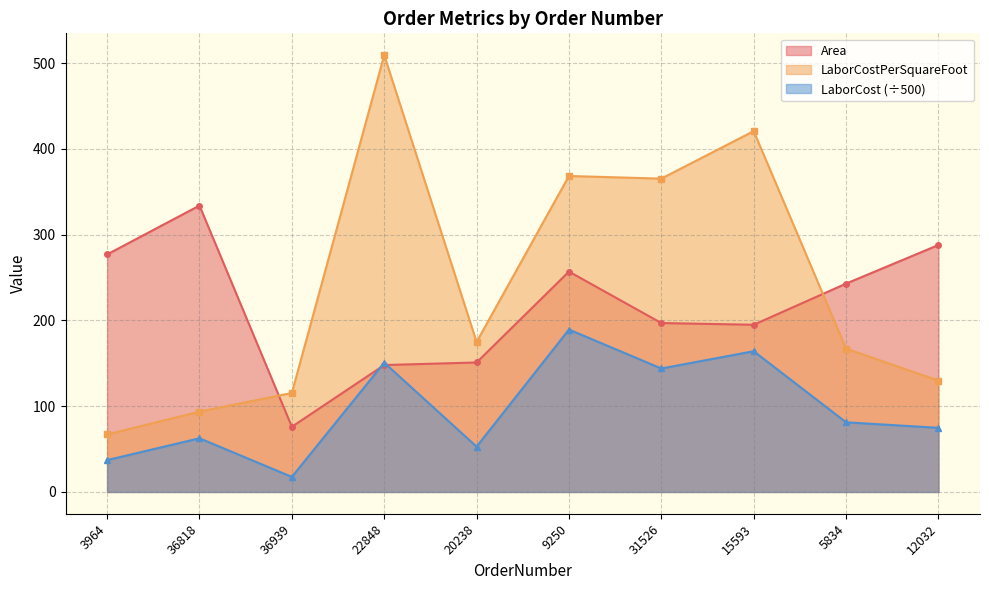

At which label does Area first exceed 243?

3964